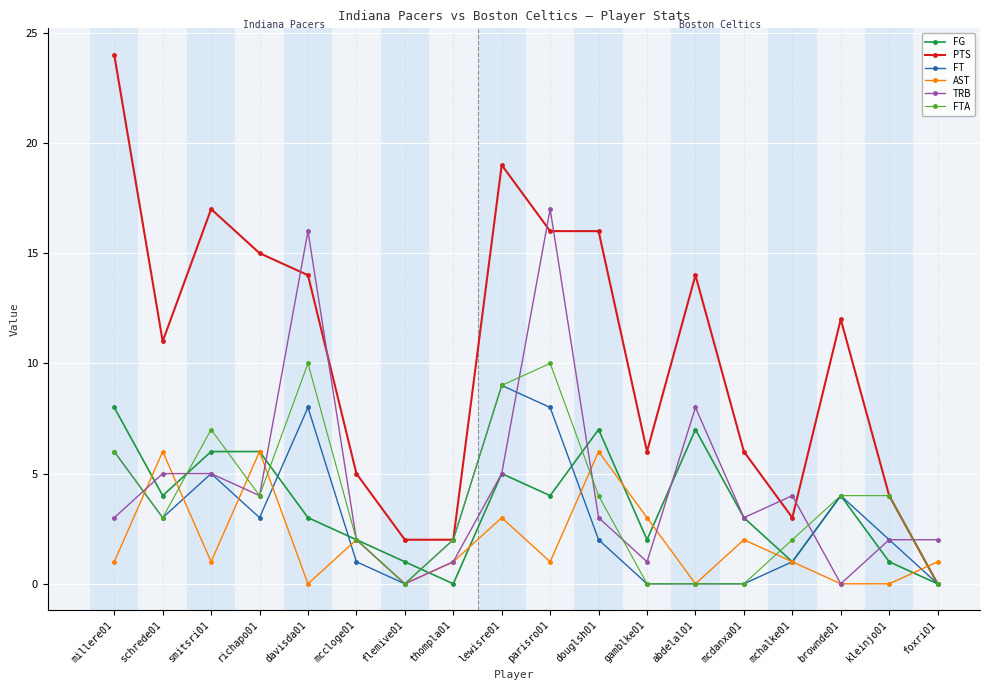

The FTA series shows 10 at smitsri01. True or false?

False